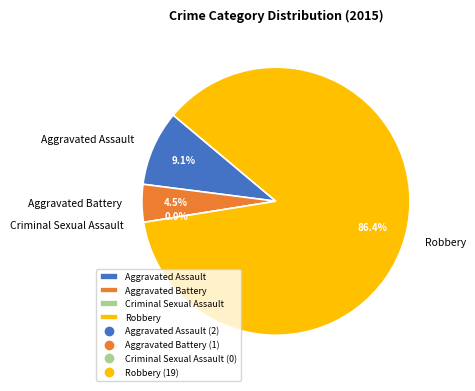

What percentage is the Aggravated Battery slice, to the nearest percent?

5%